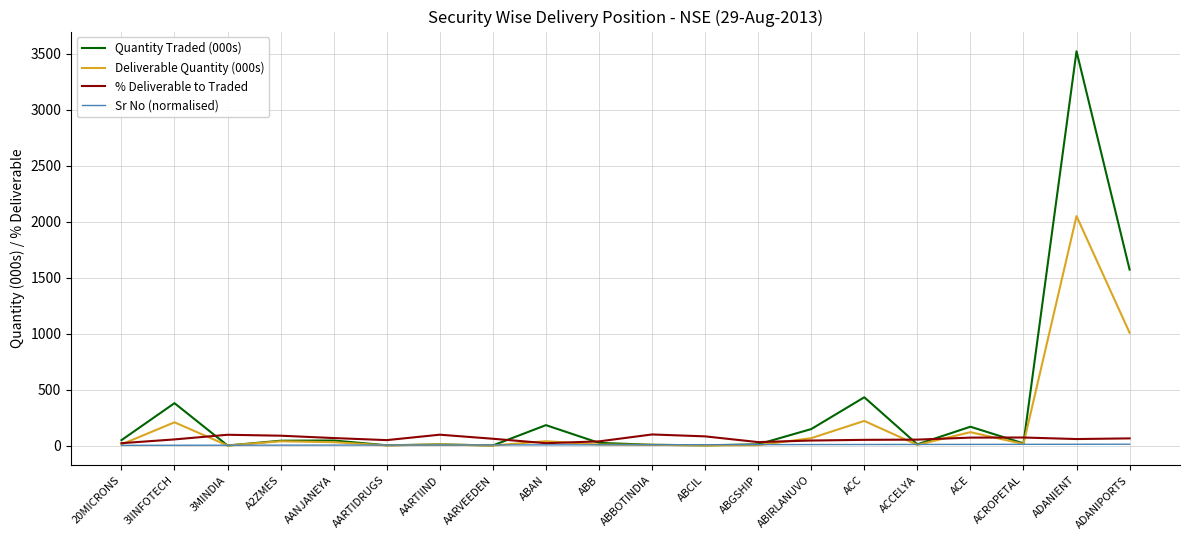

At which category is the sum across all series the highest?

ADANIENT